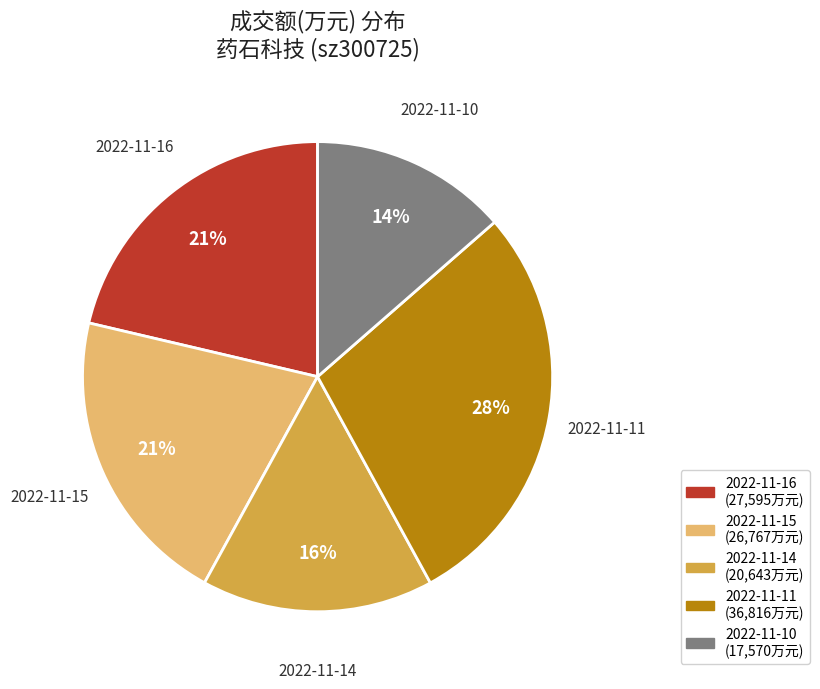

What percentage is the 2022-11-10 slice, to the nearest percent?

14%